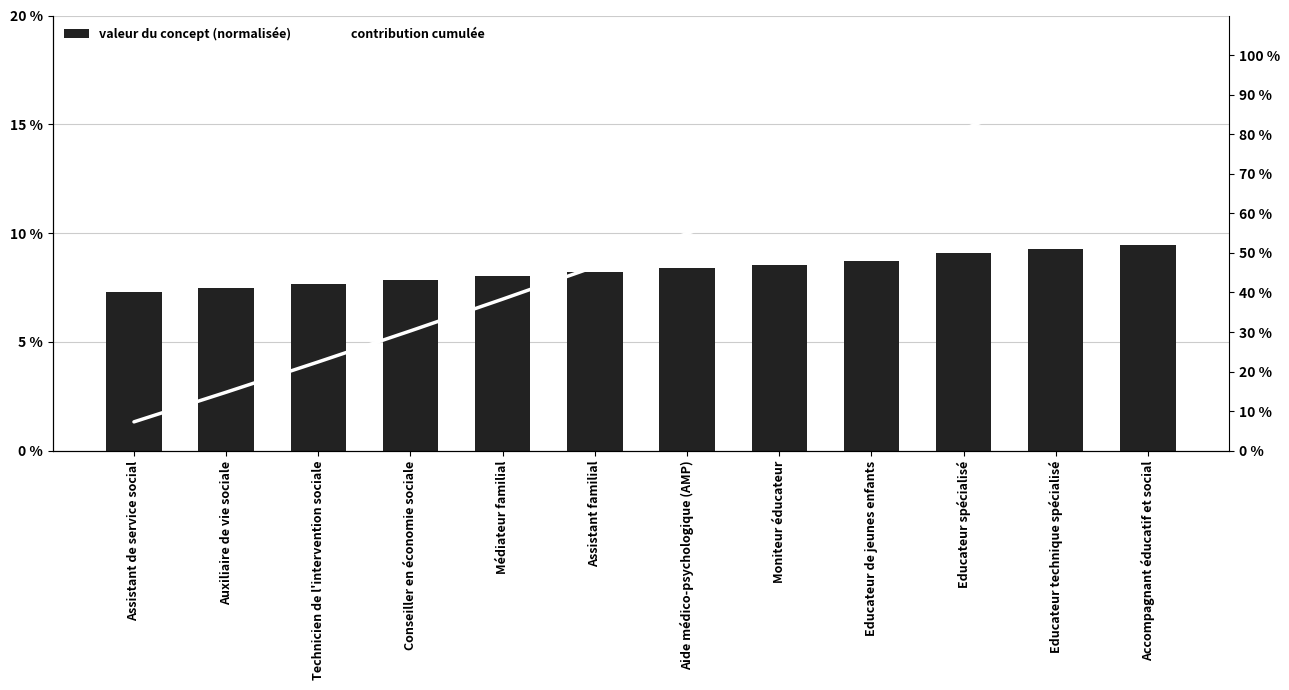

Reading right to left, transcribe all the data shown in this chart.

valeur du concept (normalisée): 9.4	9.3	9.1	8.7	8.6	8.4	8.2	8.0	7.8	7.7	7.5	7.3
contribution cumulée: 100.0	90.6	81.3	72.2	63.5	54.9	46.5	38.3	30.3	22.5	14.8	7.3